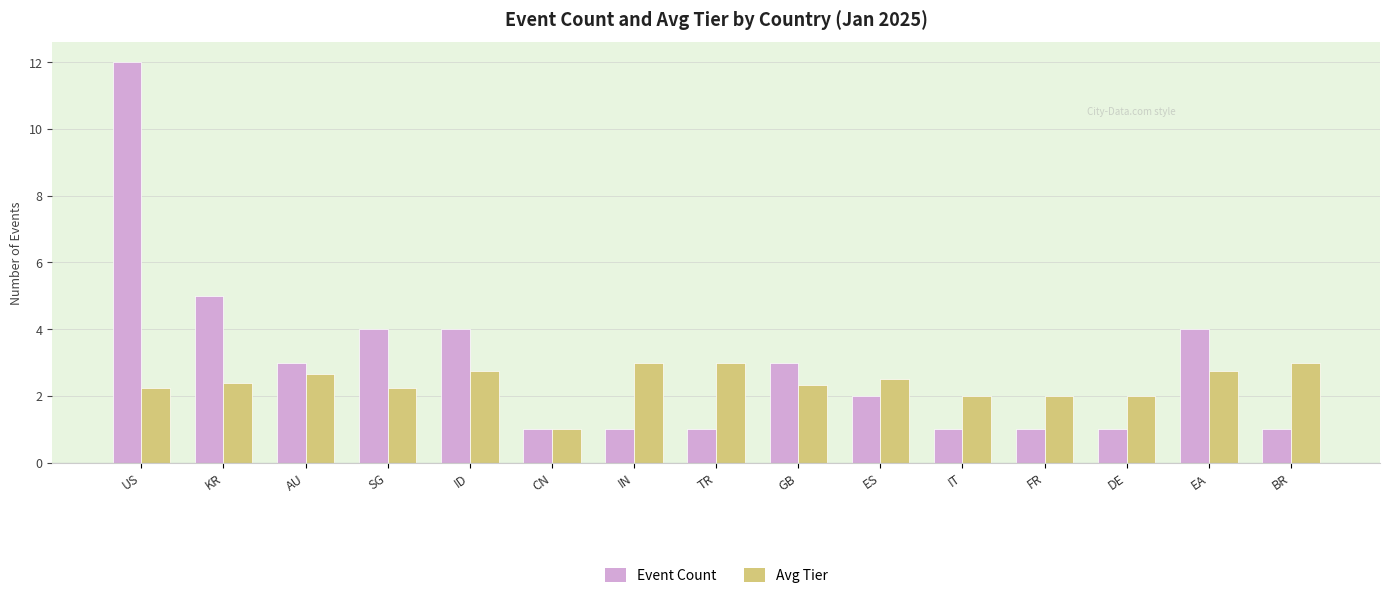

Is it true that Avg Tier equals 2.0 at FR?

True